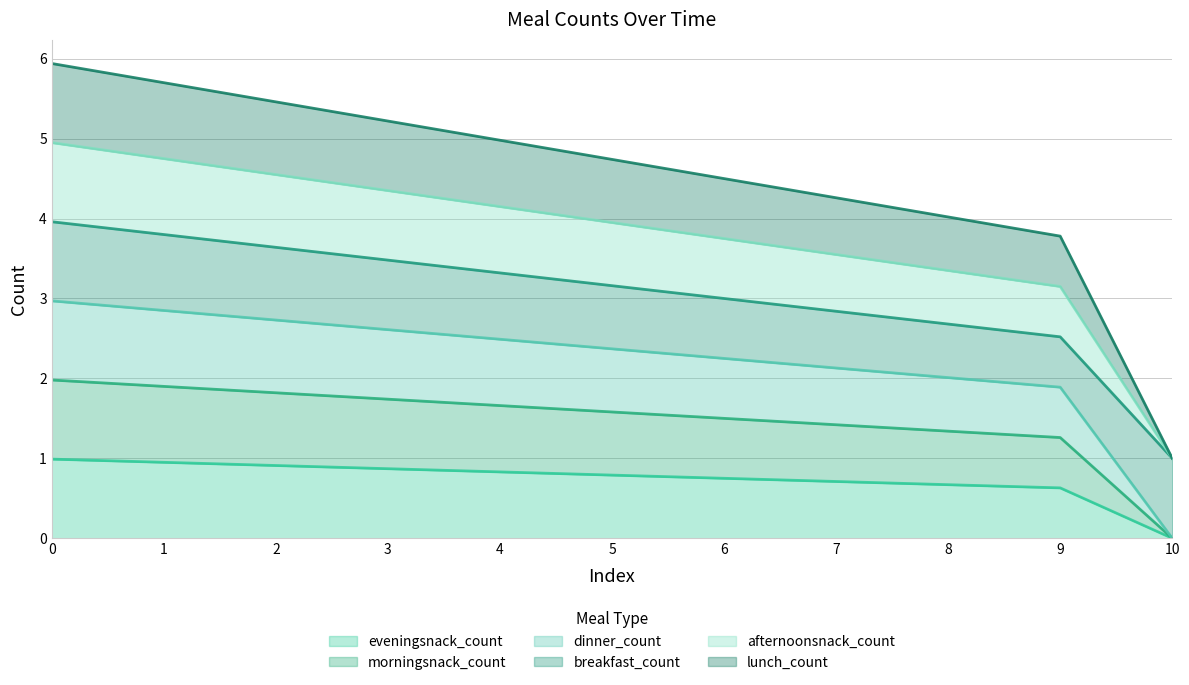

Which series has the largest range (max minus min)?

afternoonsnack_count